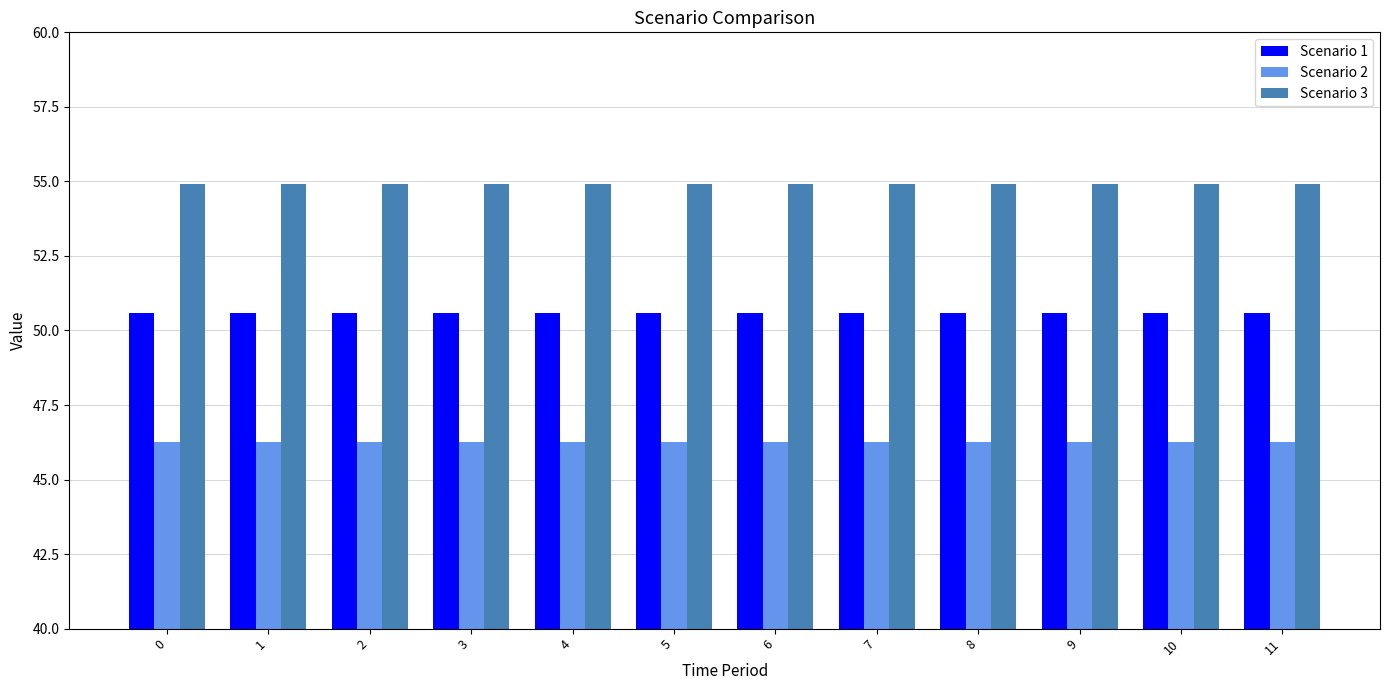

How many series are shown in this chart?

3